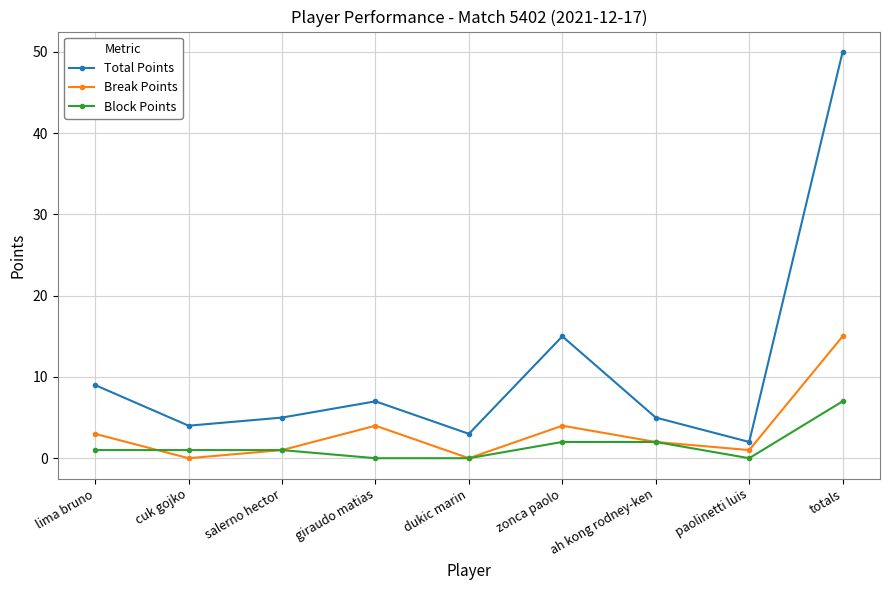

What is the label of the 4th point from the right?

zonca paolo